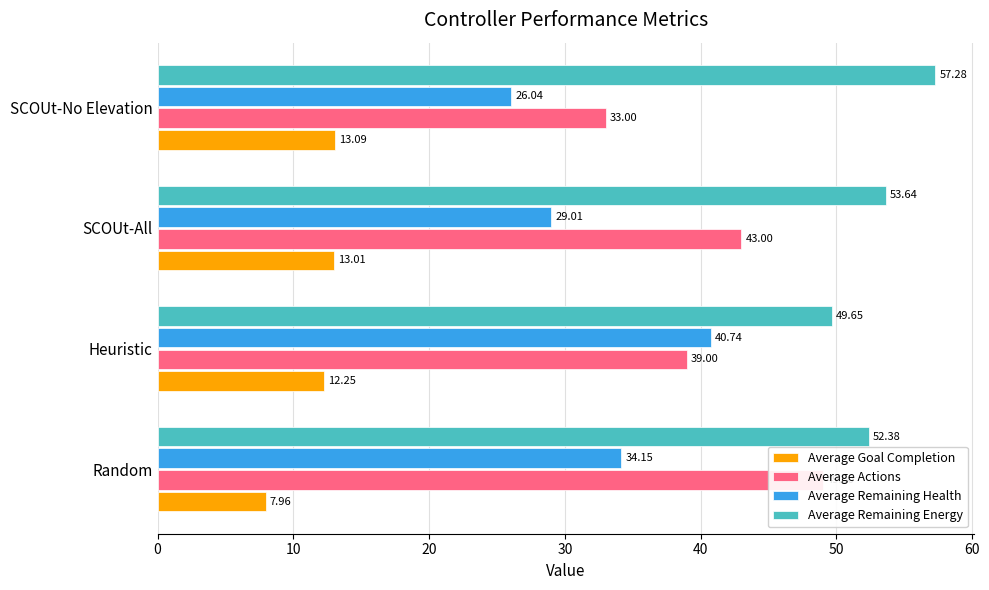

Reading left to right, list all the values displayed in this chart.

Average Goal Completion: 8.0	12.2	13.0	13.1
Average Actions: 49.0	39.0	43.0	33.0
Average Remaining Health: 34.1	40.7	29.0	26.0
Average Remaining Energy: 52.4	49.7	53.6	57.3